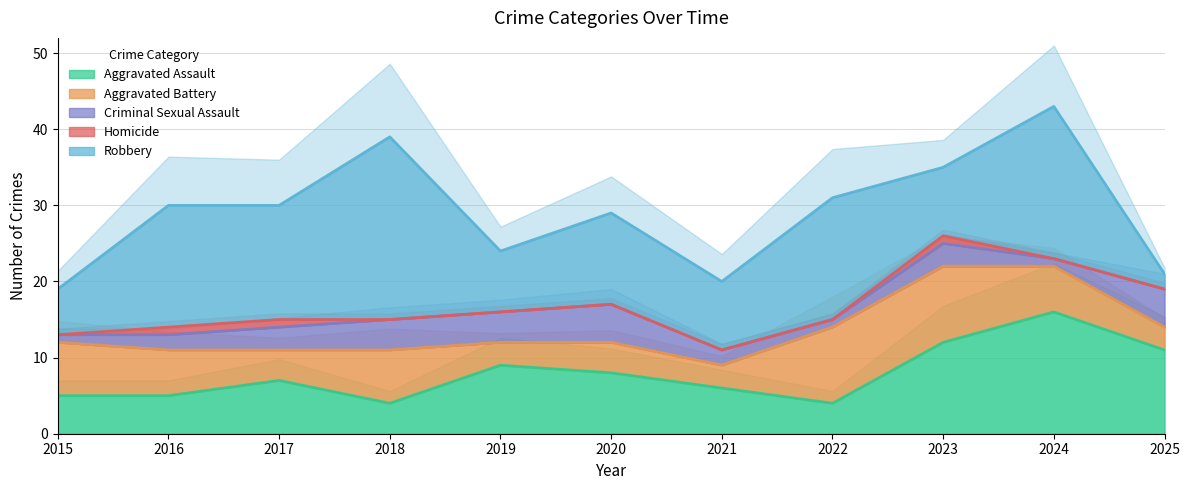

True or false: Aggravated Assault and Homicide cross at least once.

False